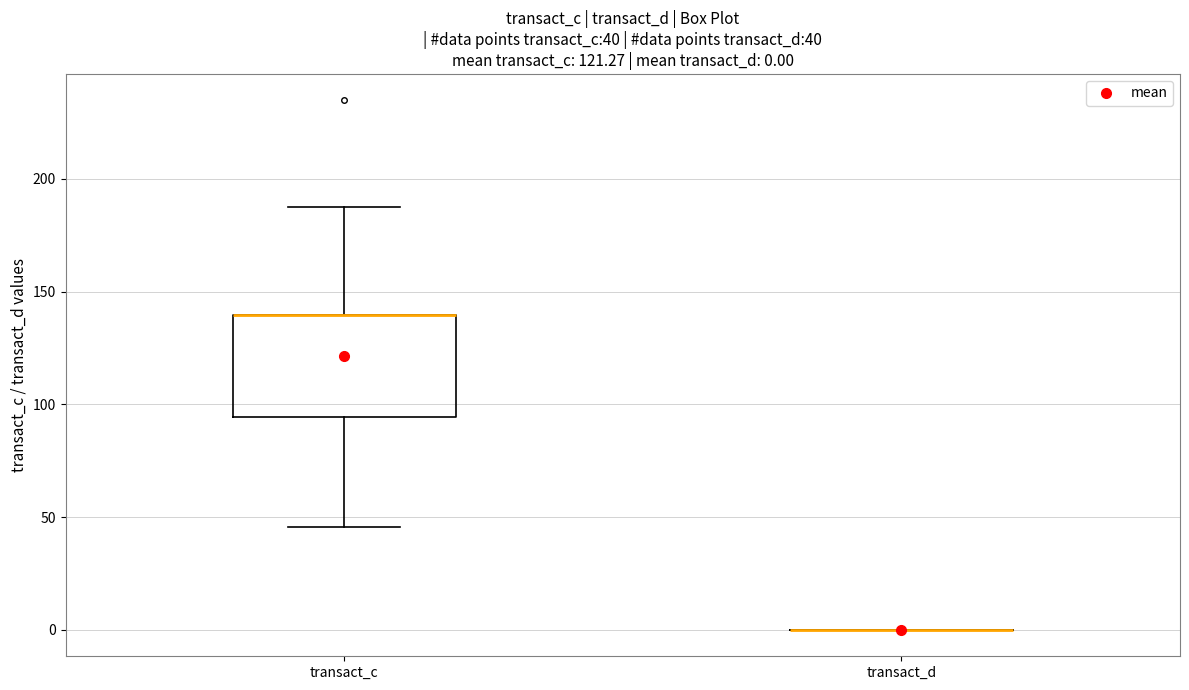

Comparing the boxes themselves (not the whiskers), which one is the tallest?

transact_c